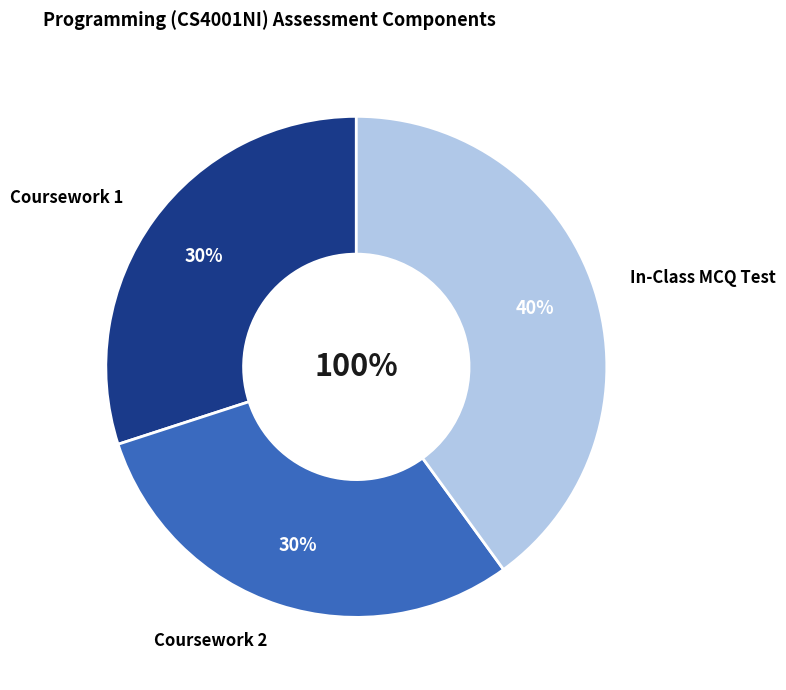

To the nearest percent, what percentage of the pie is In-Class MCQ Test?

40%